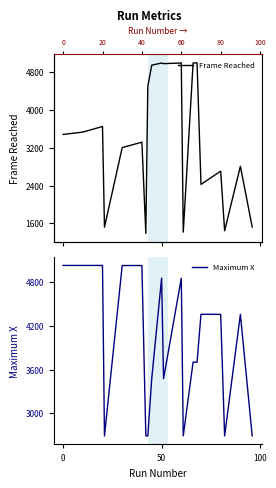

How many intersections are there between Maximum X and Frame Reached?

4